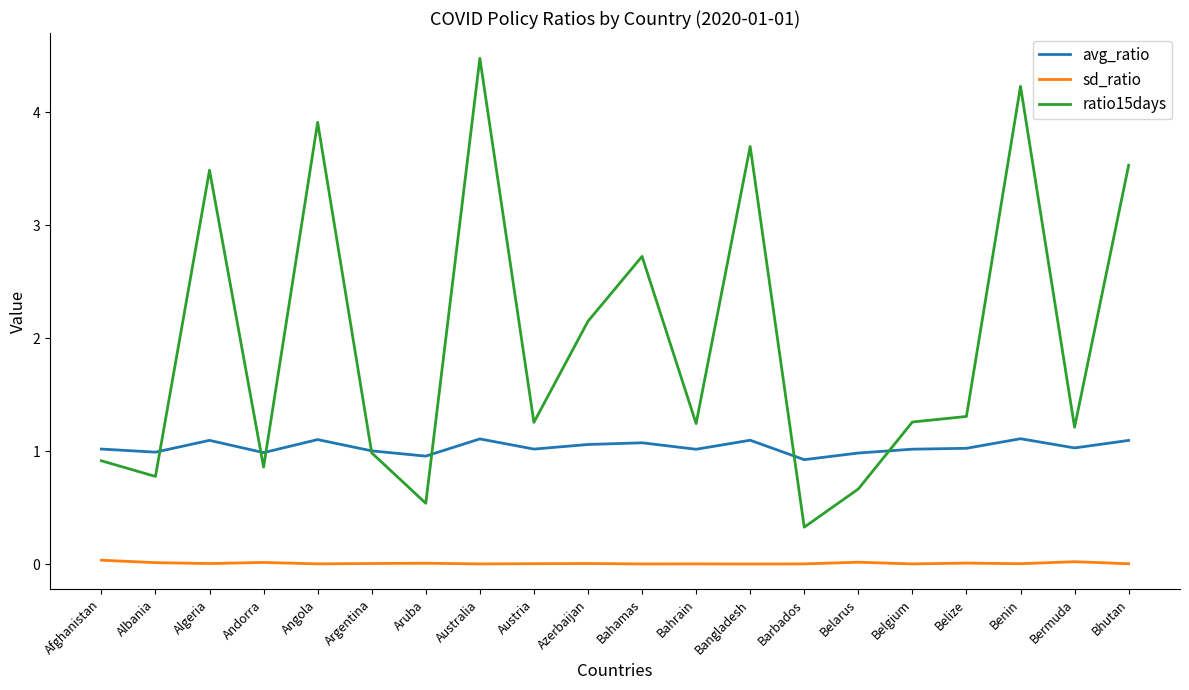

At which category is the sum across all series the highest?

Australia